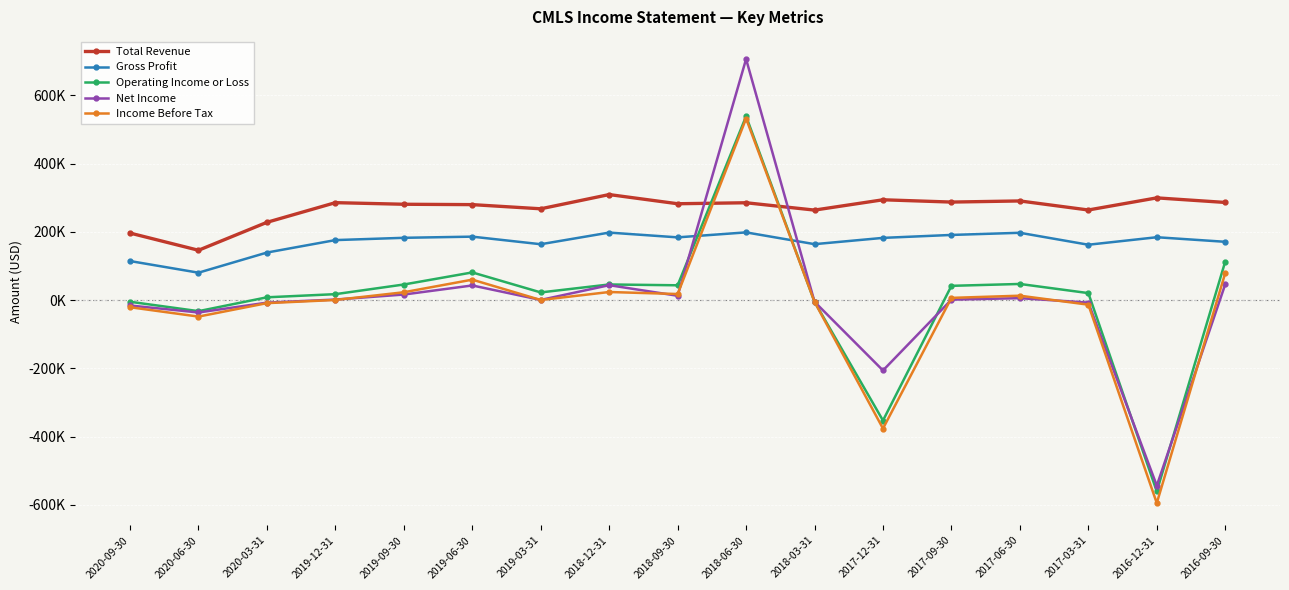

What is the sum of the Total Revenue values at 2019-09-30 and 2020-03-31?

508700